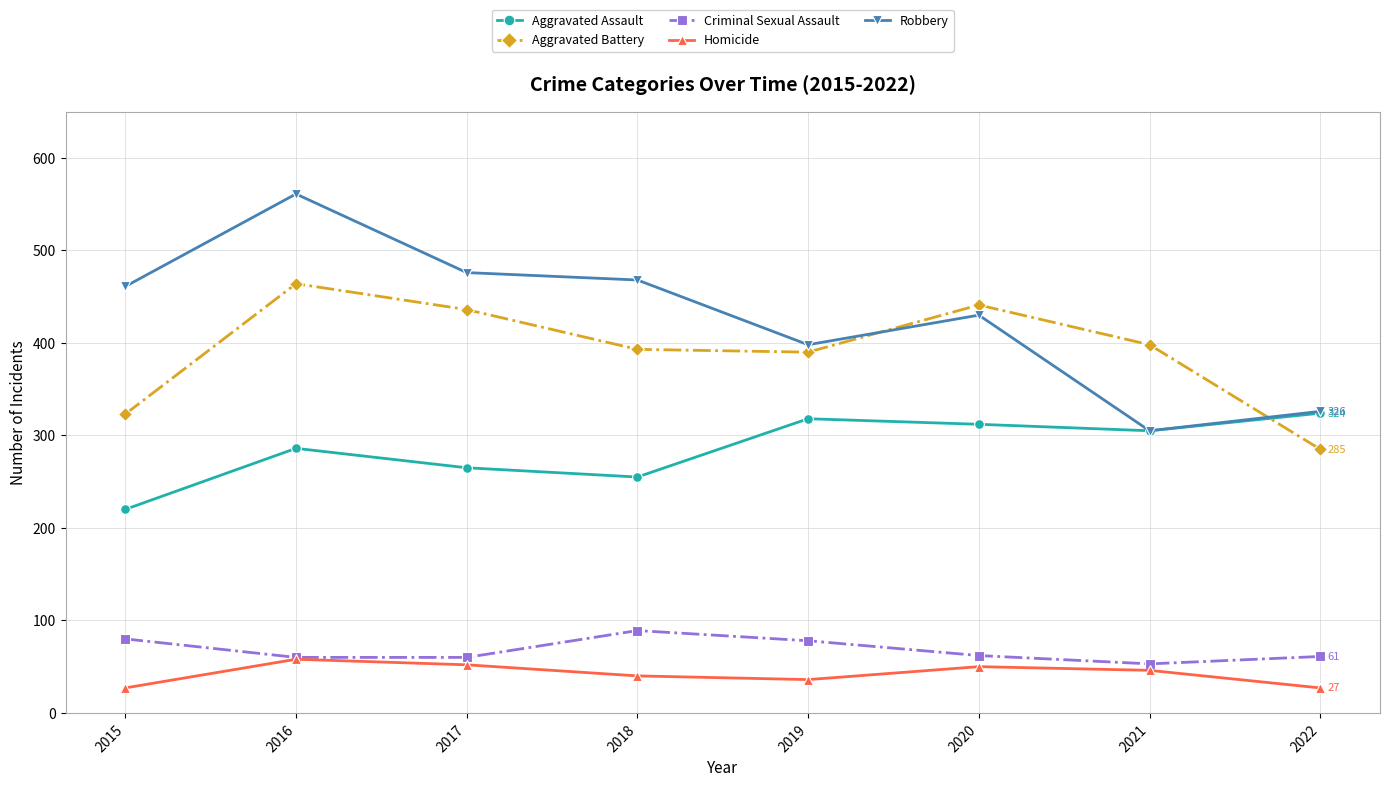

How many interior local valleys does the Aggravated Battery series have?

1